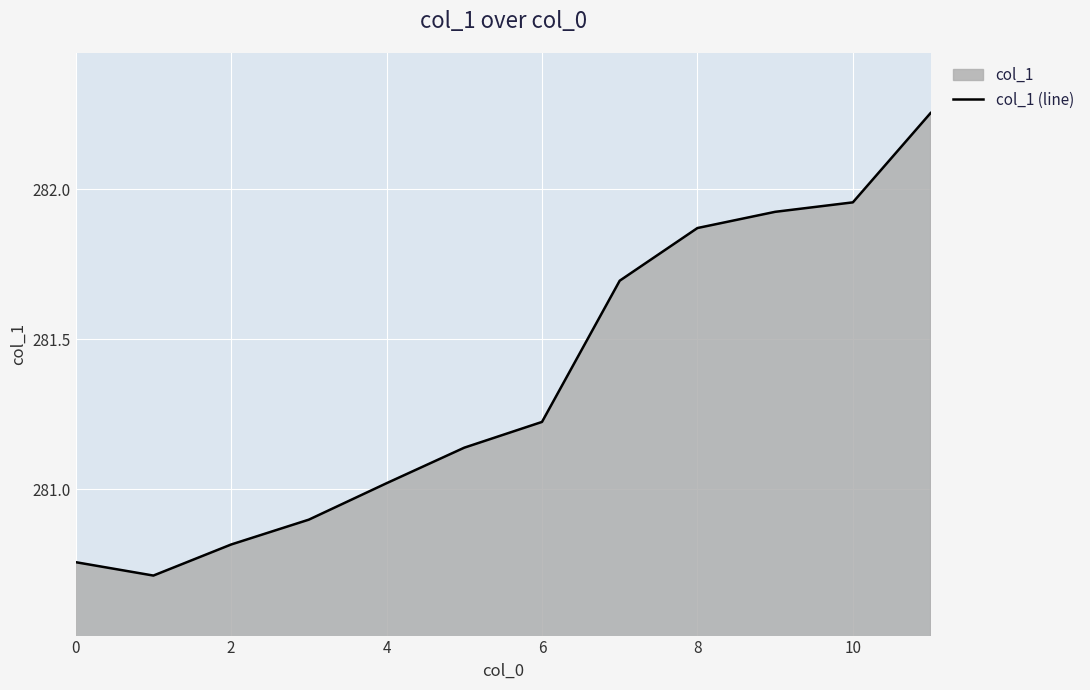

What is the change in value from 0 to 10?

+1.2